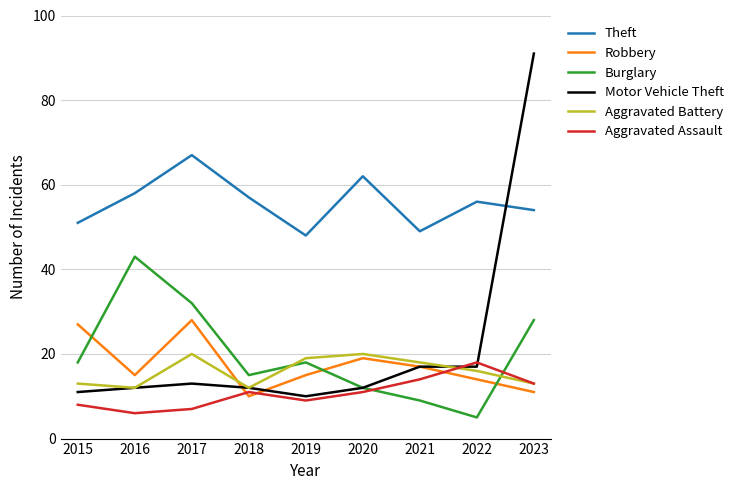

What is the difference between the highest and lowest values at 2016?

52